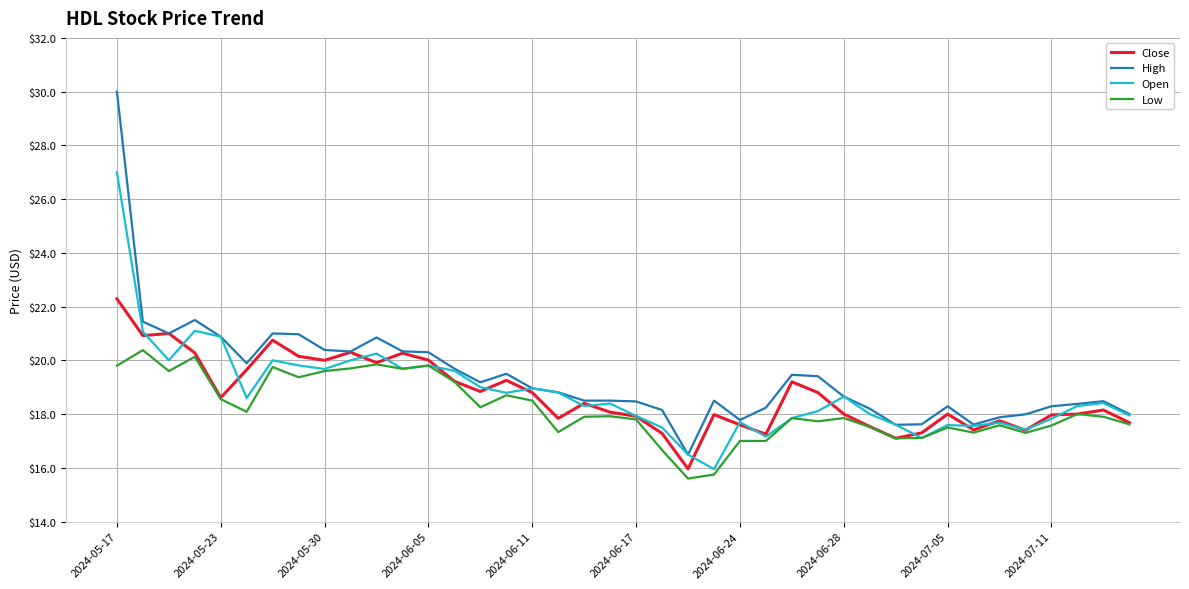

Rank the series by their maximum value, from highest to lowest.

High, Open, Close, Low